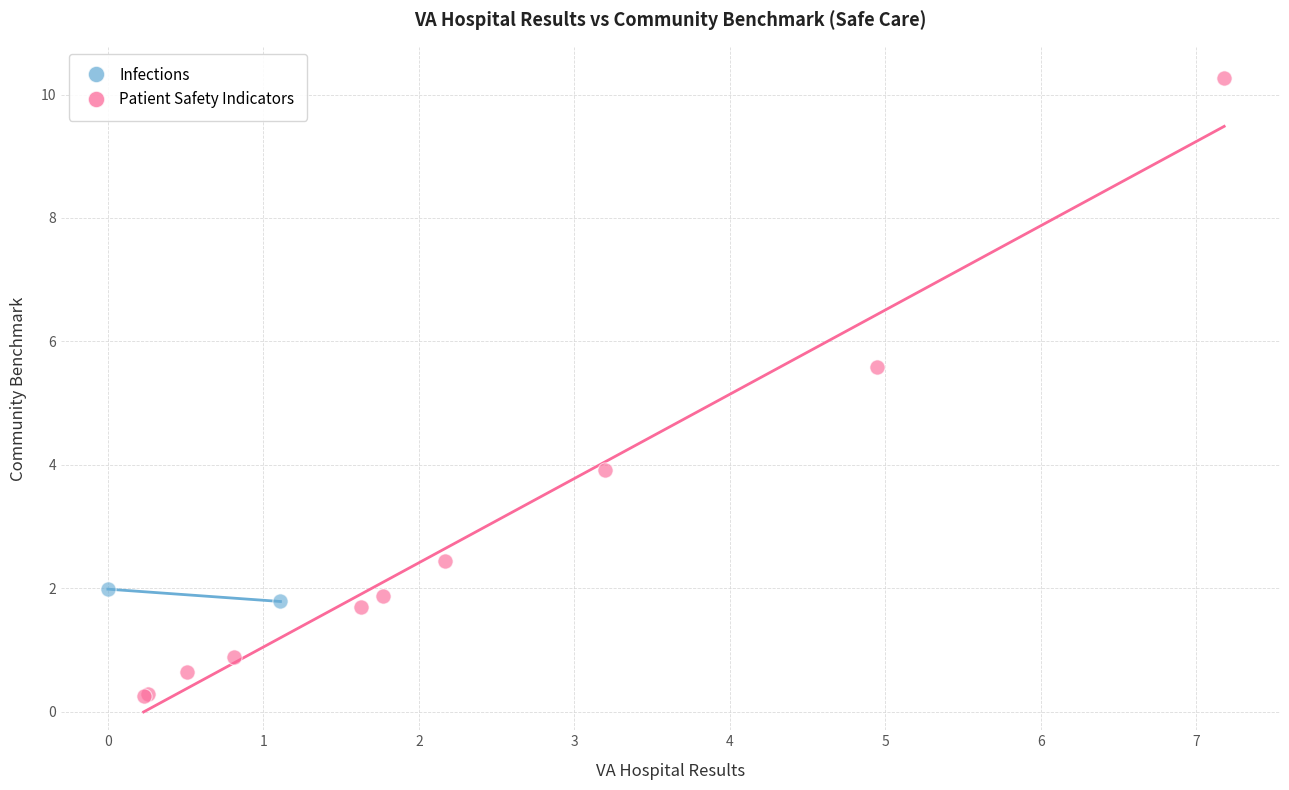

What are all the series names shown in the legend?

Infections, Patient Safety Indicators